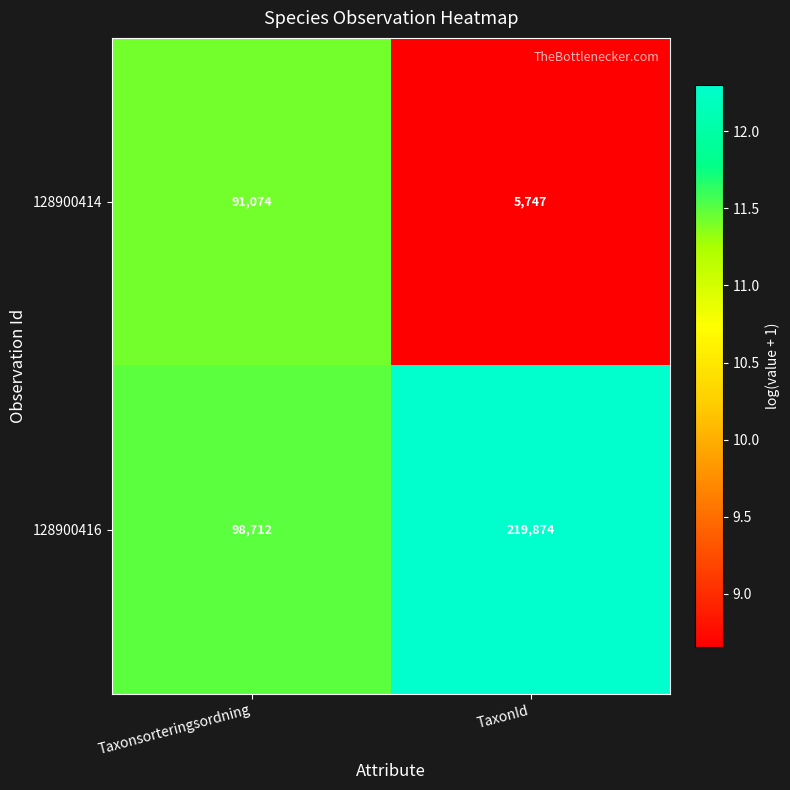

What value does the 128900414 series have at TaxonId?

5747